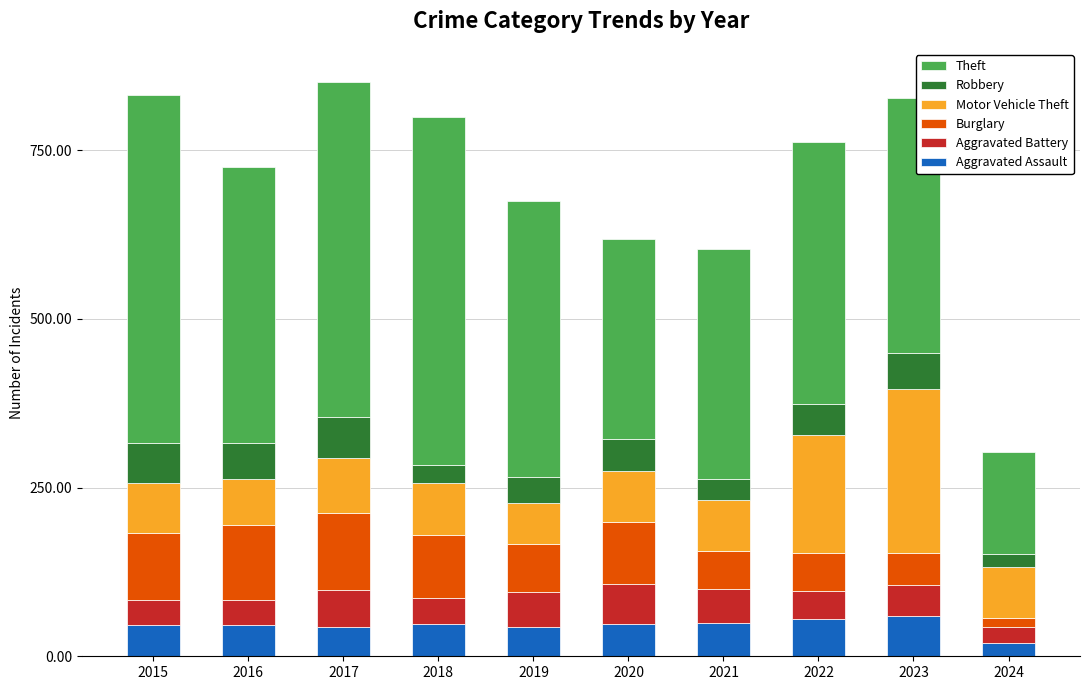

What is the total value across all series at 2022?

762